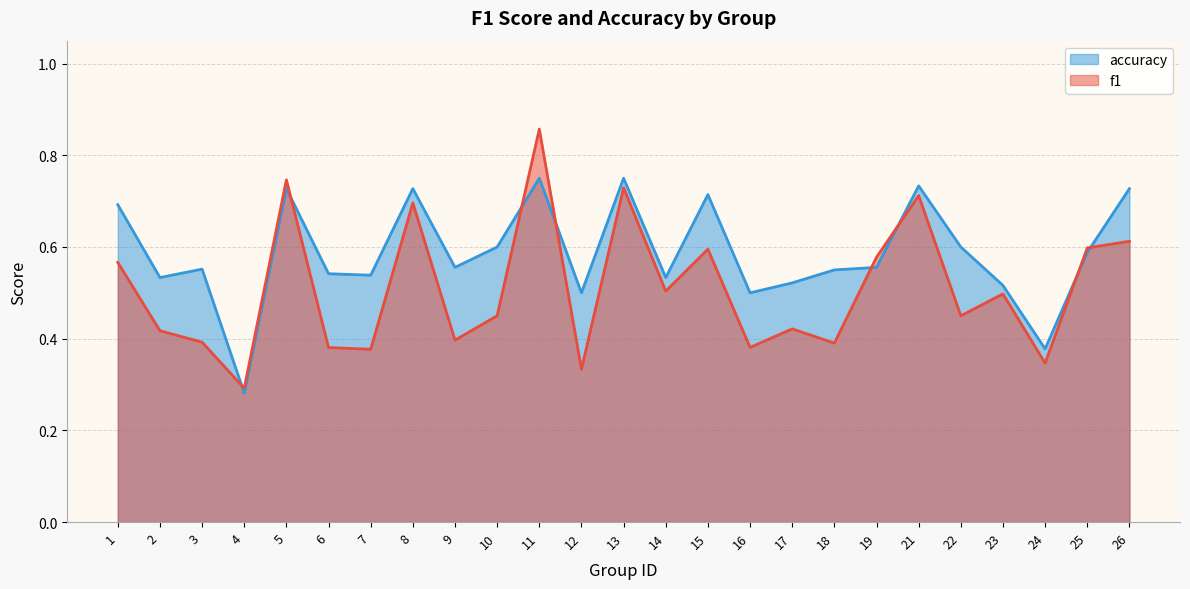

What is the minimum value shown in the chart?

0.3